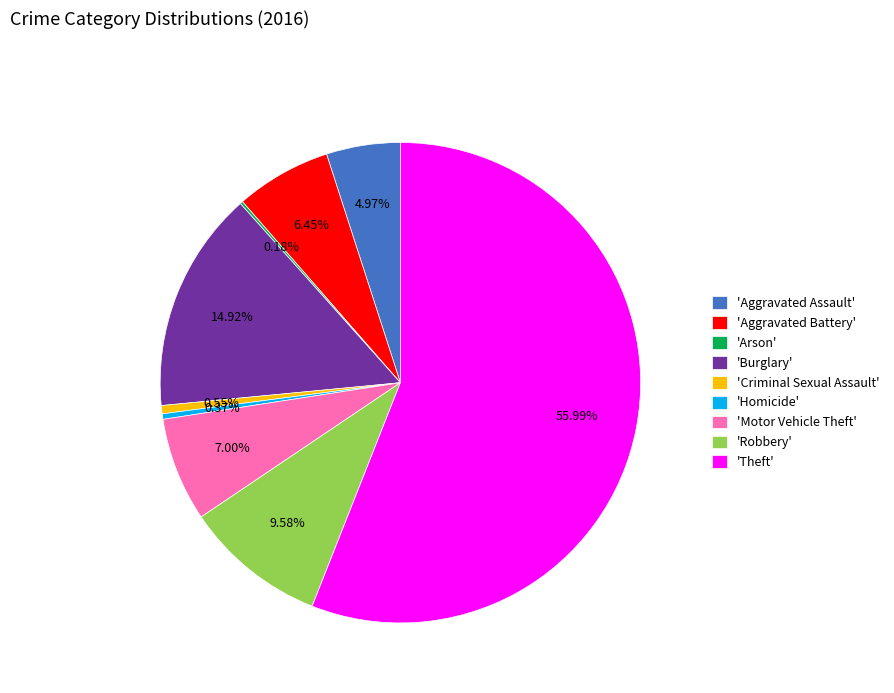

Which category accounts for the majority?

'Theft'